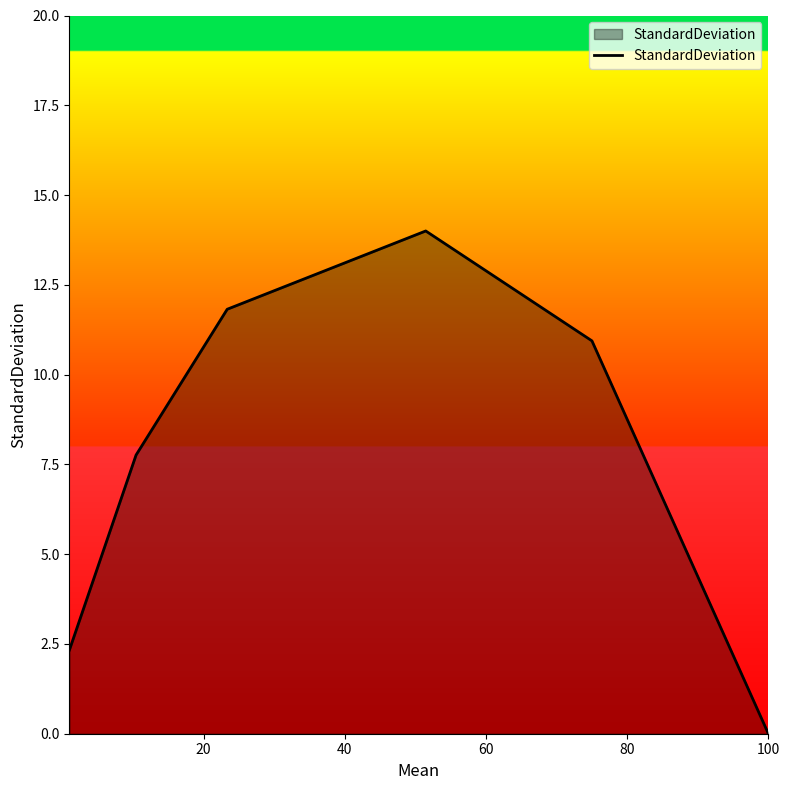

How many lines are shown in the chart?

1